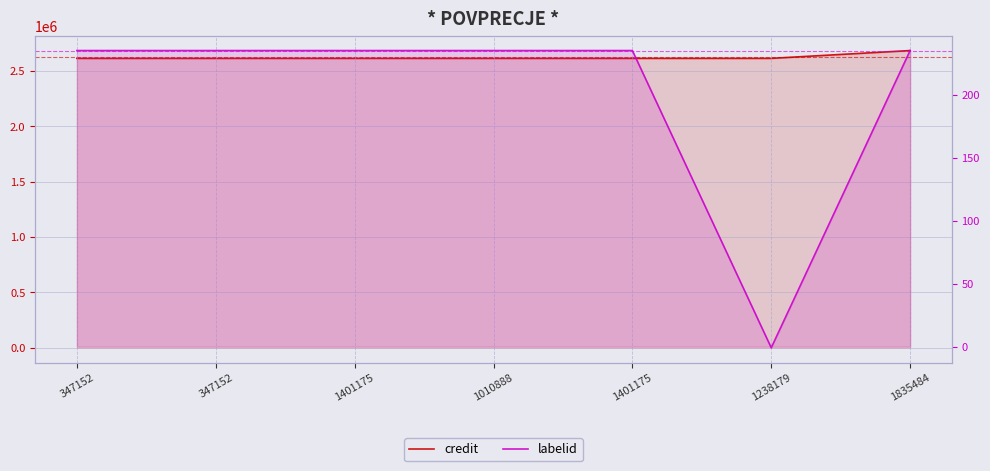

At which category does labelid reach its first local valley?

1238179